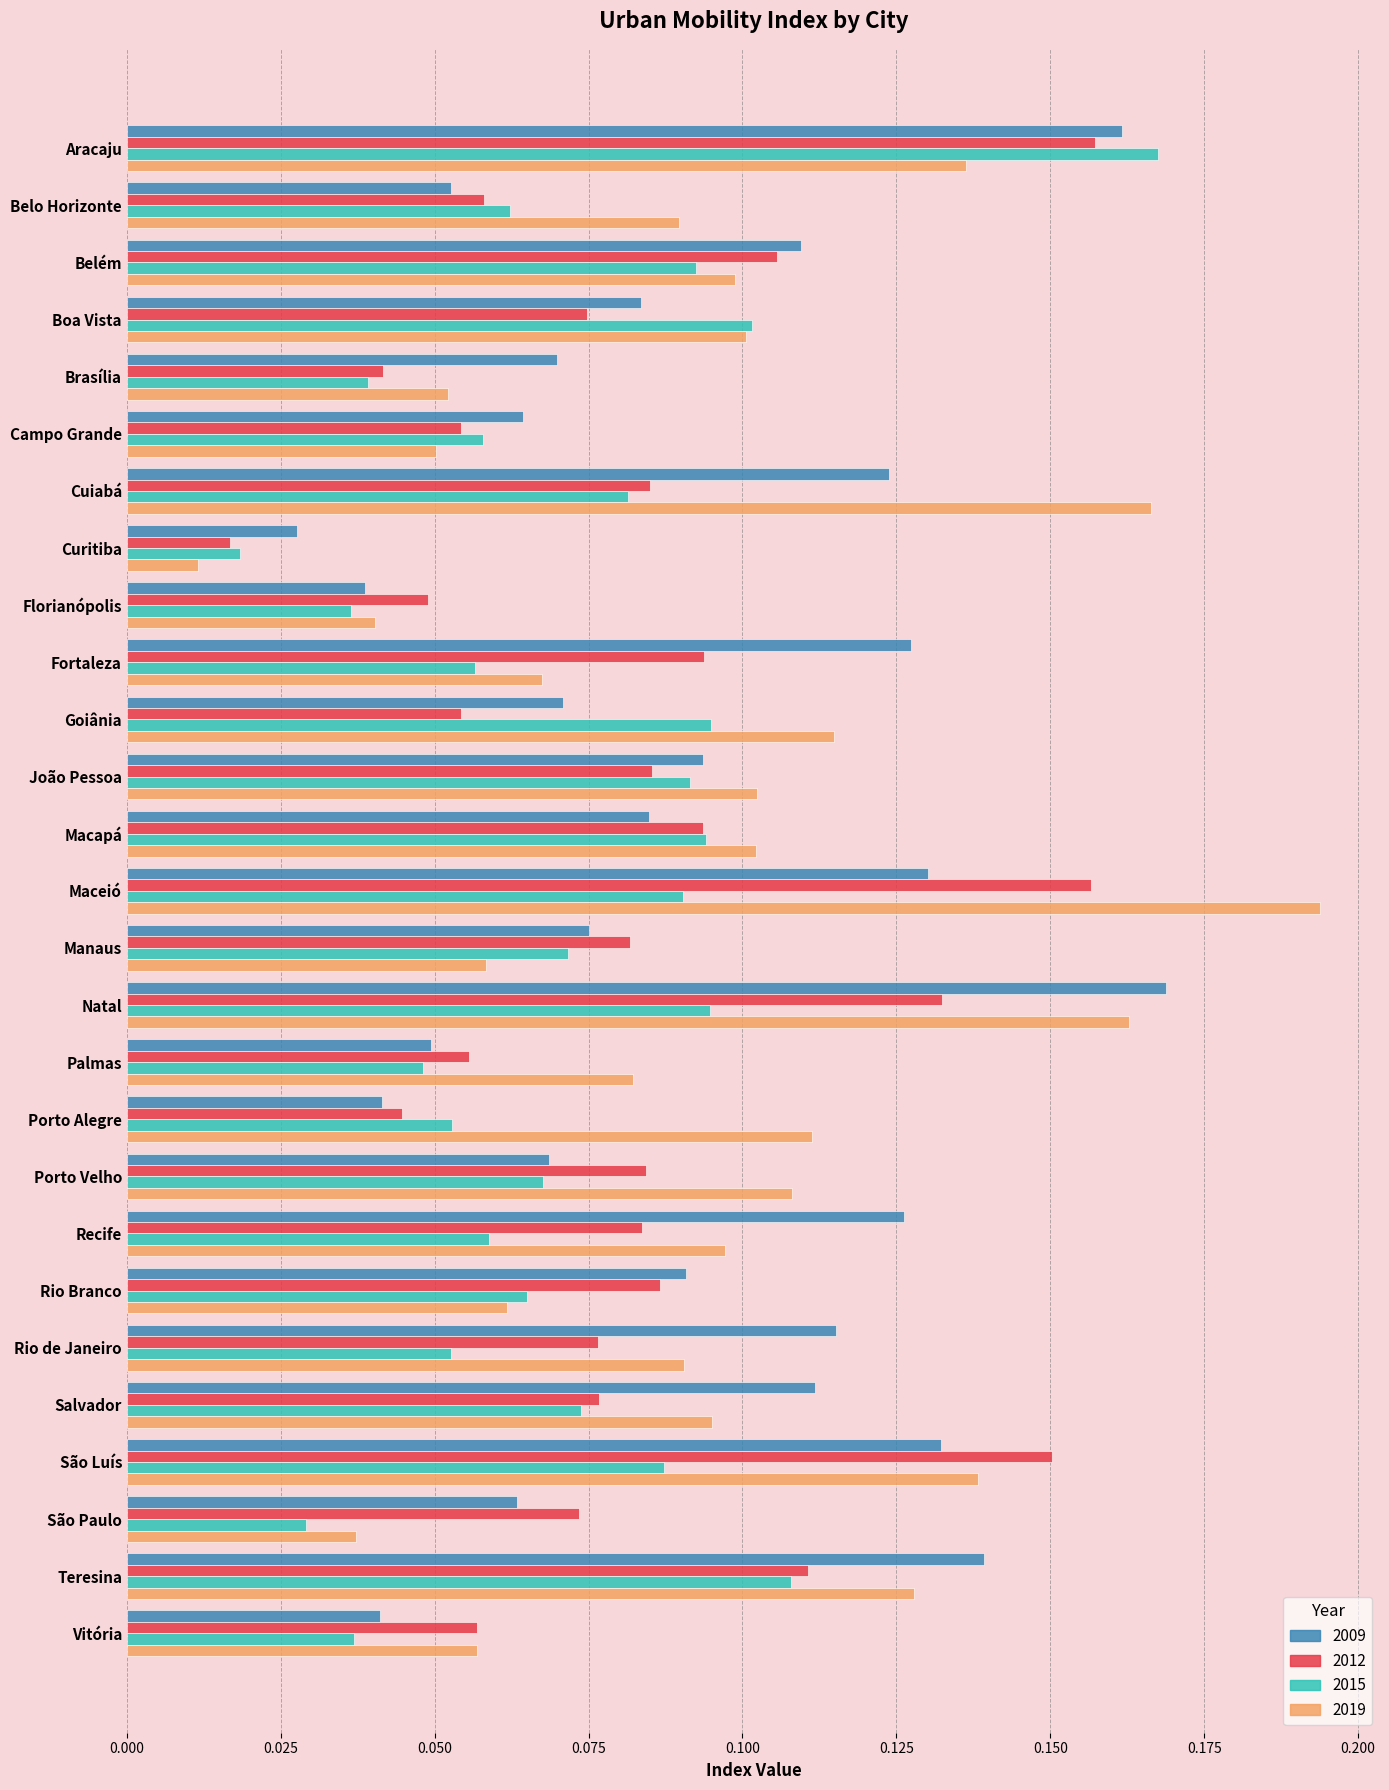

Between Campo Grande and Macapá, which series saw the biggest shift?

2019